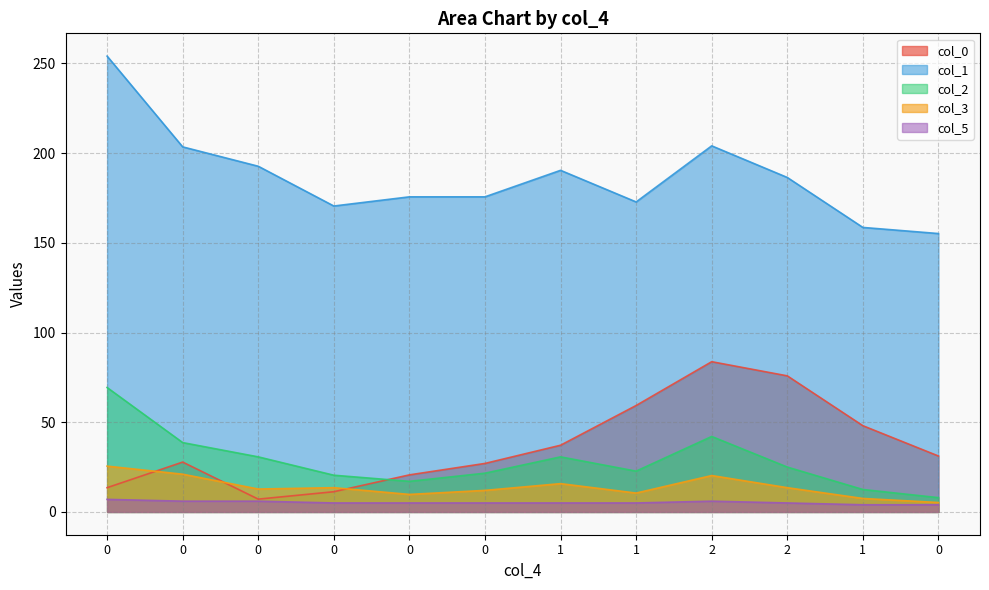

Between 0 and 1, which series saw the biggest shift?

col_0